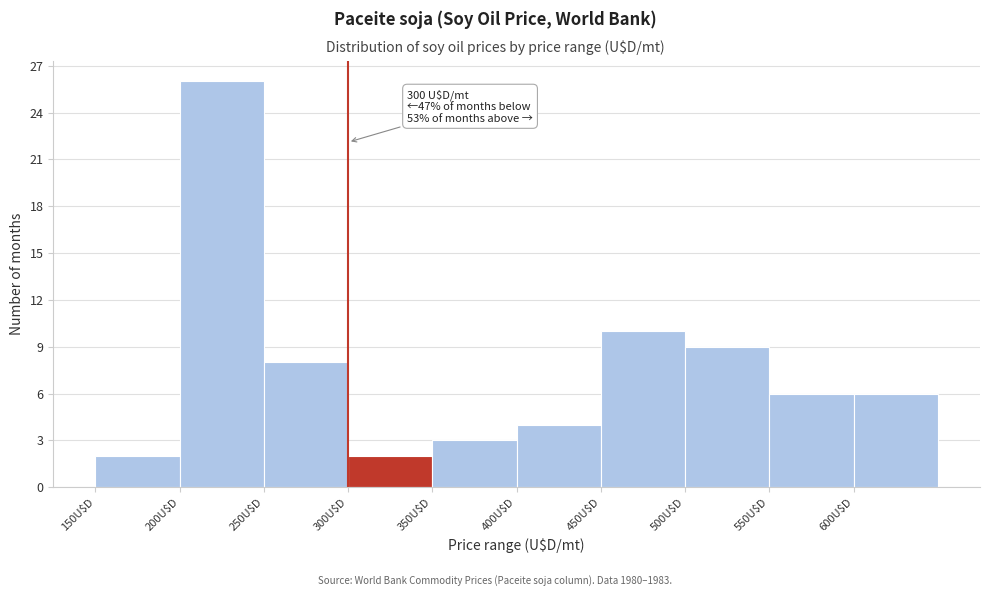

Which range on the x-axis has the tallest bar?

200 to 250